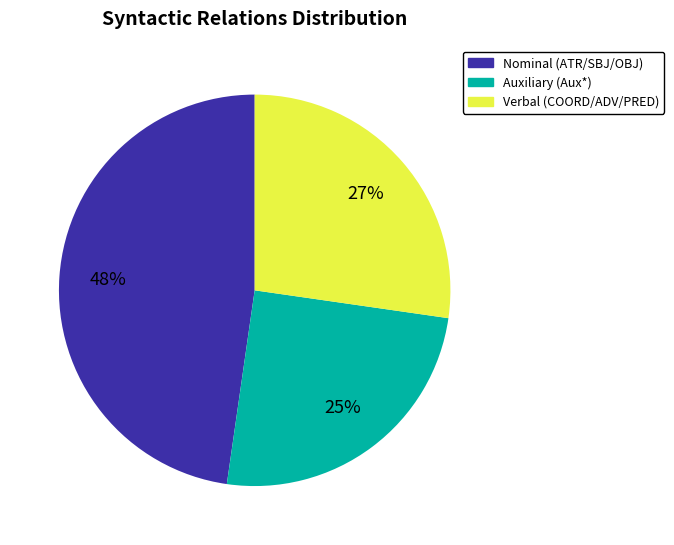

To the nearest percent, what is the difference between the largest and smallest slice percentages?

23%